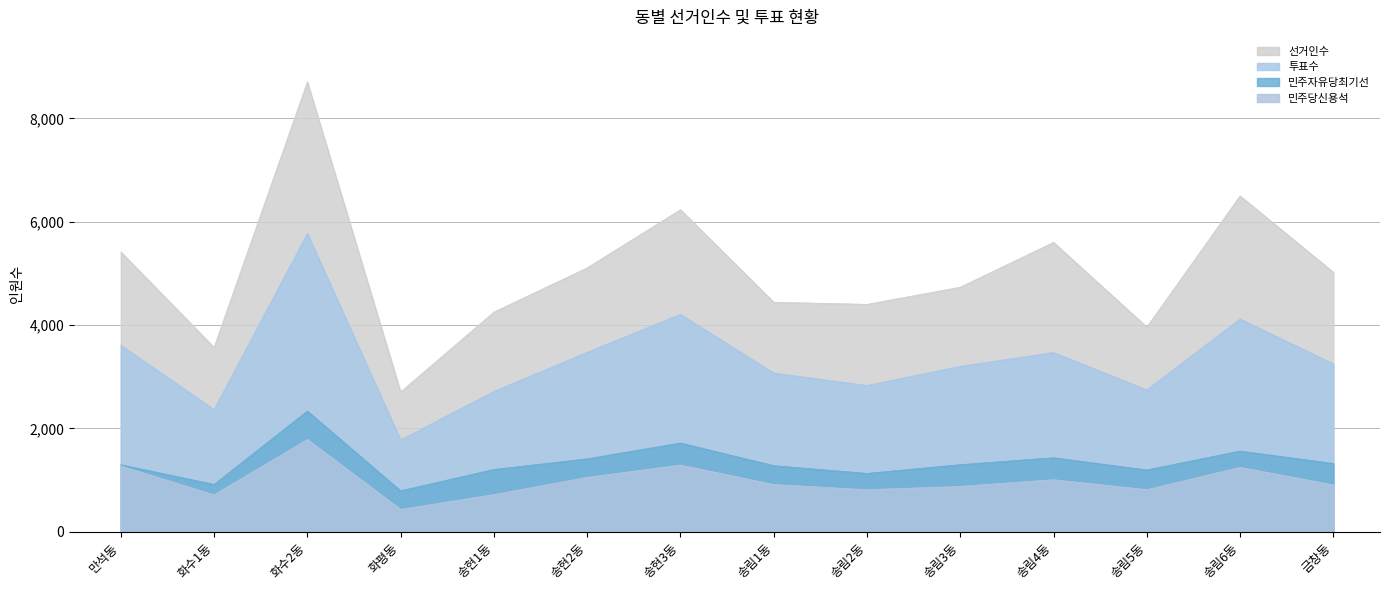

Rank the series by their maximum value, from lowest to highest.

민주당신용석, 민주자유당최기선, 투표수, 선거인수